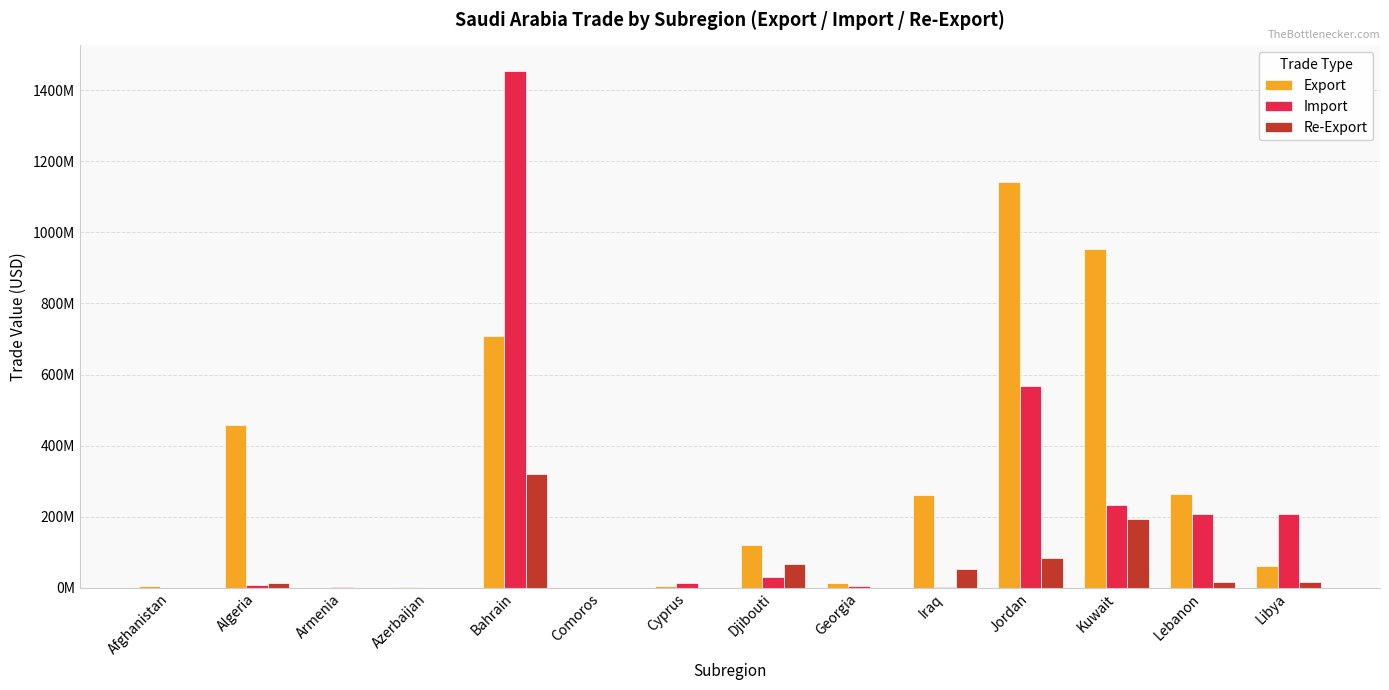

Rank the categories by Export value from highest to lowest.

Jordan, Kuwait, Bahrain, Algeria, Lebanon, Iraq, Djibouti, Libya, Georgia, Cyprus, Afghanistan, Azerbaijan, Armenia, Comoros